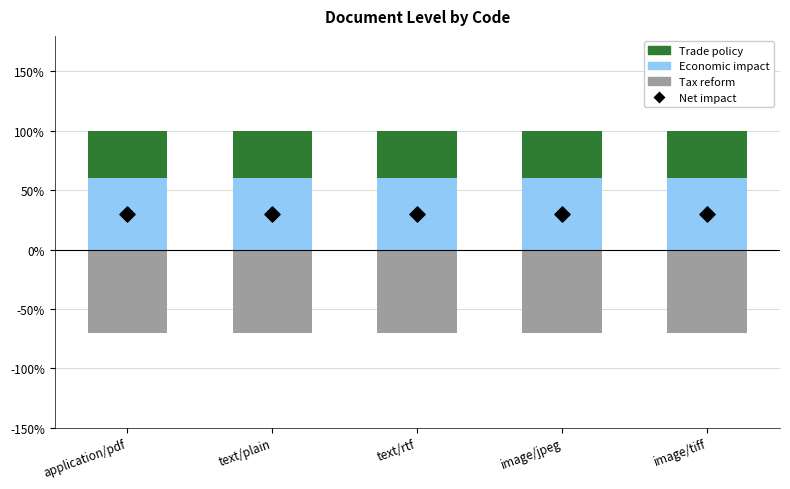

Is the value of Net impact at text/plain greater than the value of Tax reform at application/pdf?

Yes